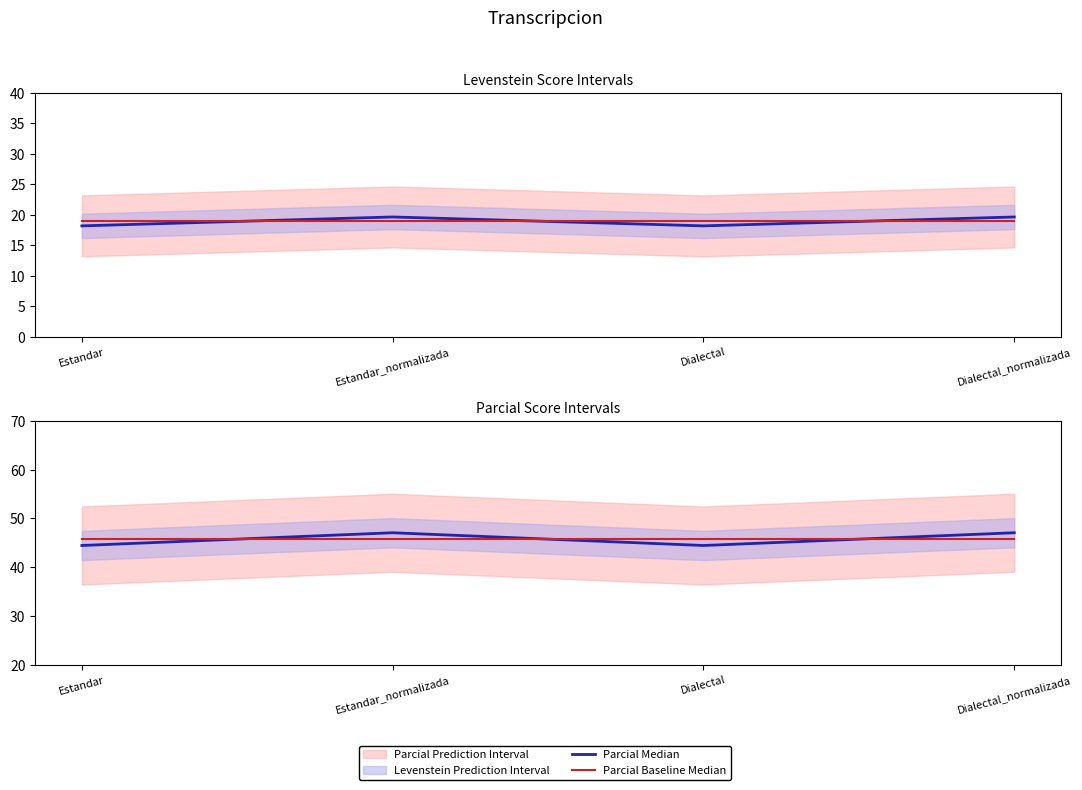

Is this an area chart (filled region under the line)?

No